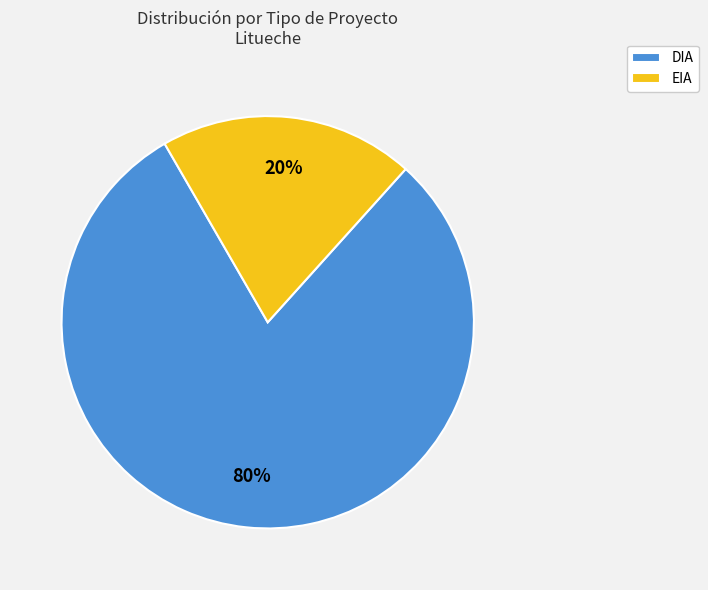

Between EIA and DIA, which is larger?

DIA